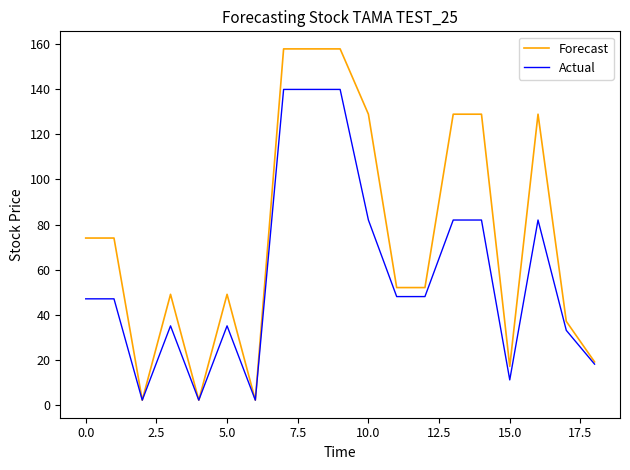

What is the difference between the maximum and minimum values in the Forecast series?

156